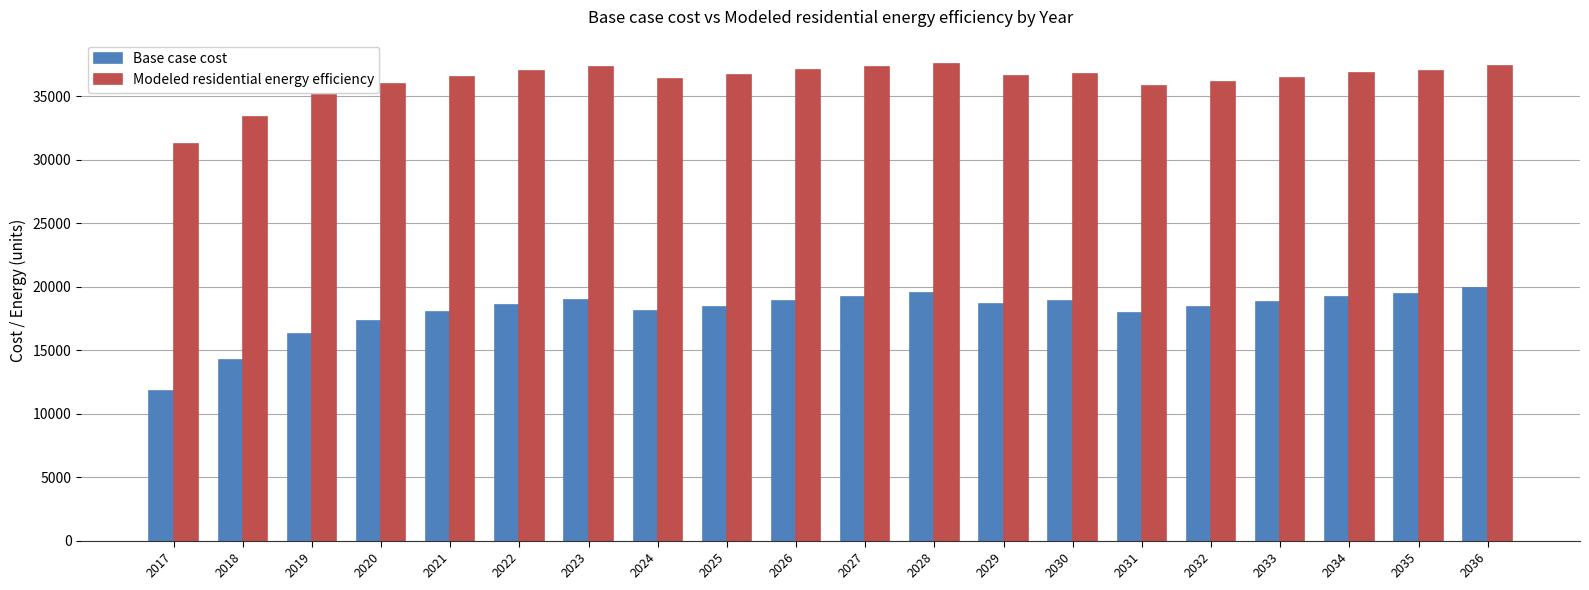

Which series has the widest spread of values?

Base case cost